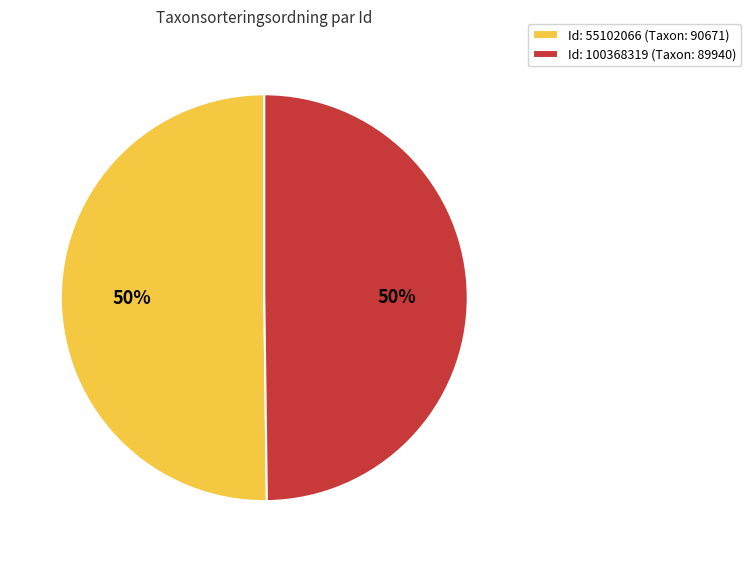

Is the sum of Id: 100368319 (Taxon: 89940) and Id: 55102066 (Taxon: 90671) greater than half?

Yes